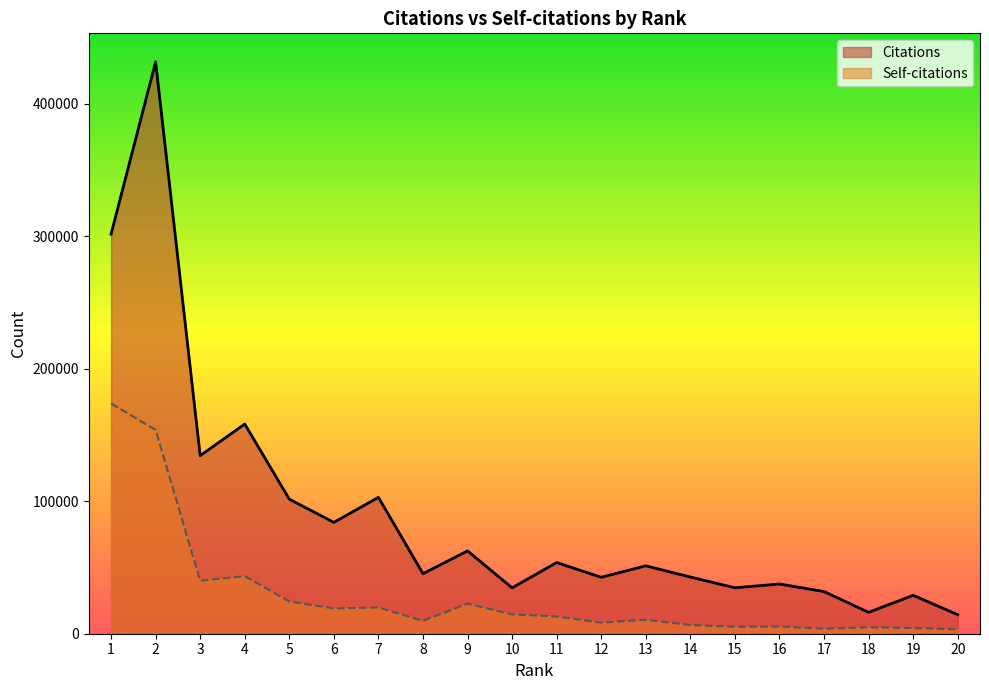

True or false: Citations and Self-citations intersect in this chart.

False